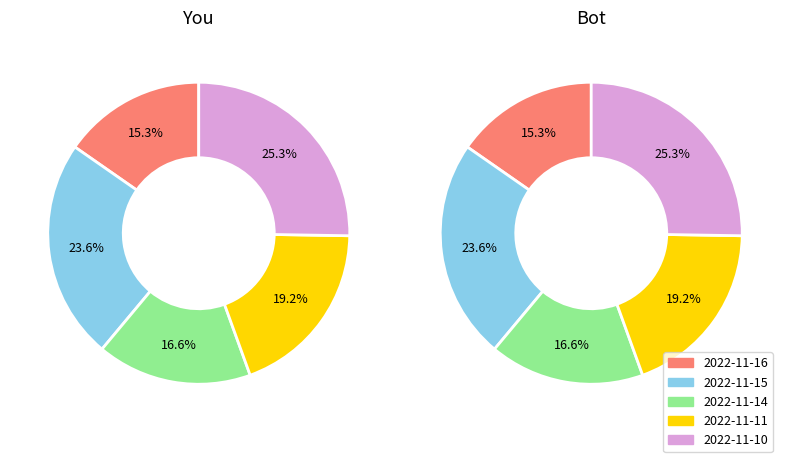

Is 2022-11-11 the majority of the pie?

No